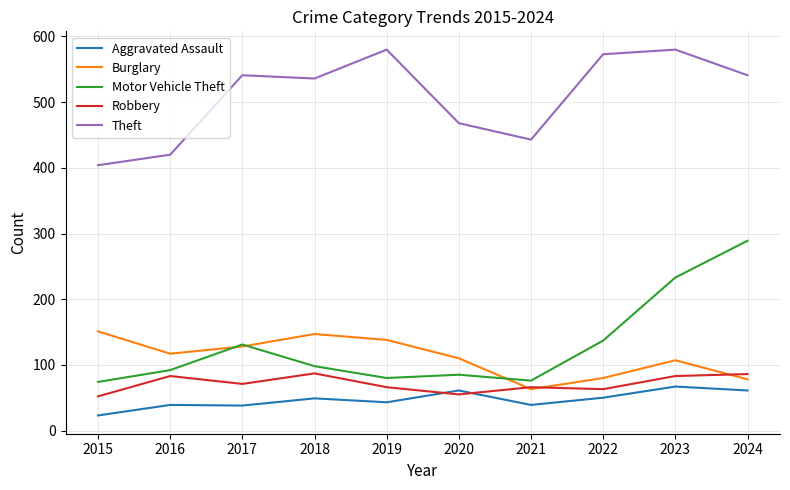

Which category has the lowest value in the Burglary series?

2021